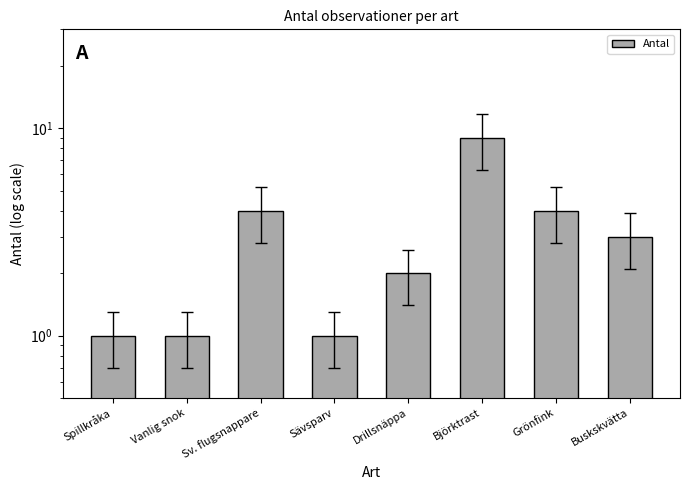

Rank the categories by value from lowest to highest.

Spillkråka, Vanlig snok, Sävsparv, Drillsnäppa, Buskskvätta, Sv. flugsnappare, Grönfink, Björktrast